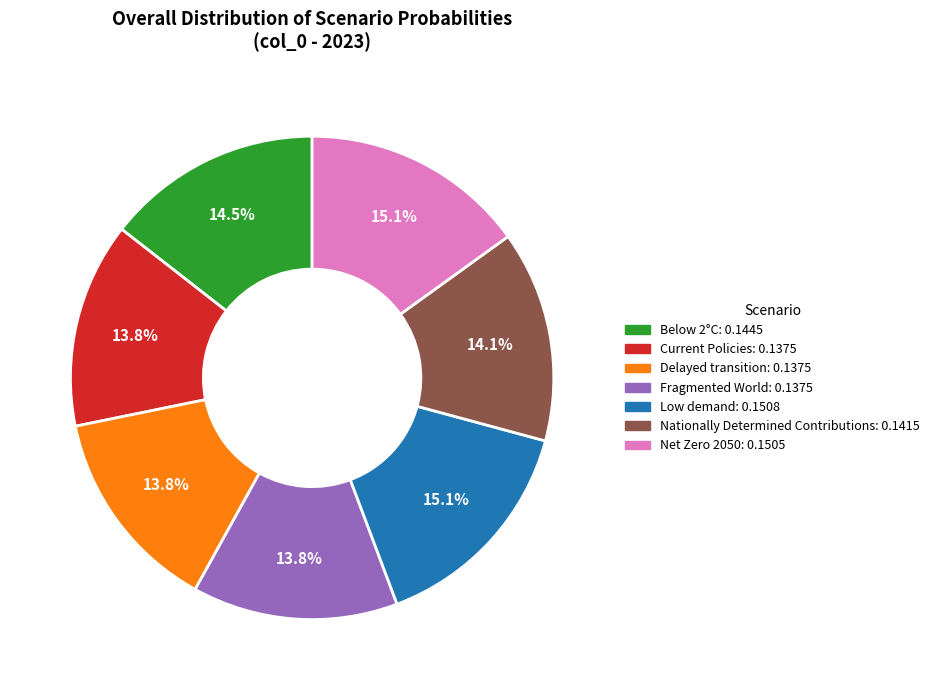

Which has a higher value, Fragmented World or Net Zero 2050?

Net Zero 2050